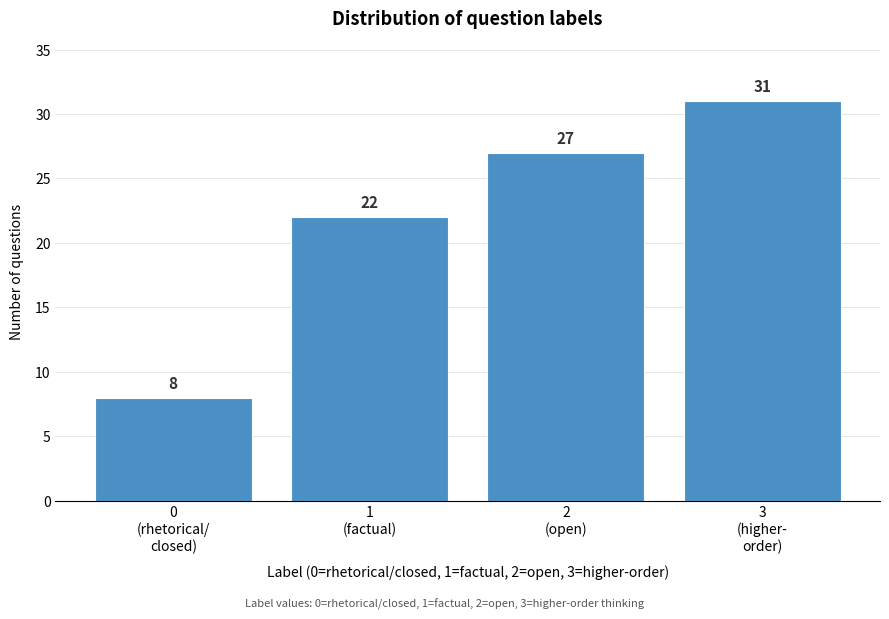

Reading left to right, transcribe all the data shown in this chart.

8	22	27	31